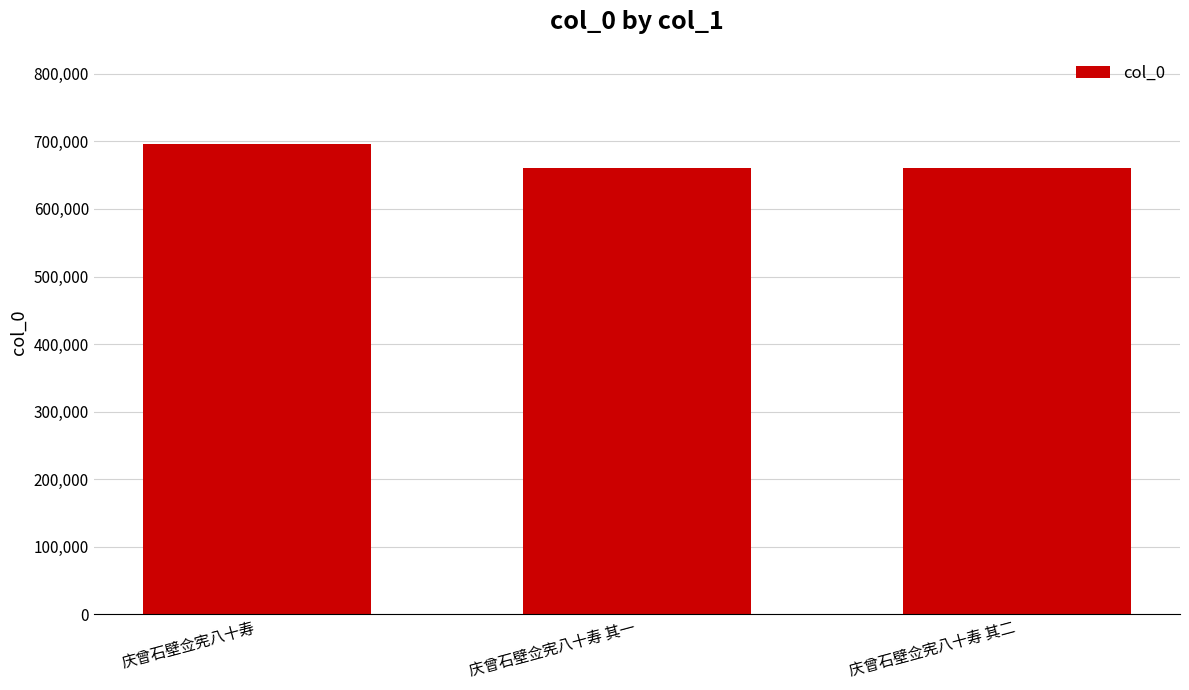

What is the average value?

672863